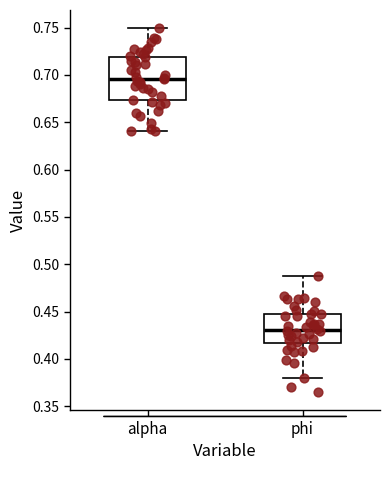

Reading left to right, transcribe this box plot: for each box, give where its median line is, the range the box spans, and where its two whiskers end, as read against the y-axis. The values are not printed on the chart, so give them approximately, as read against the axis.

alpha: median 0.695, box 0.675 to 0.720, whiskers 0.640 to 0.750
phi: median 0.430, box 0.415 to 0.445, whiskers 0.380 to 0.485